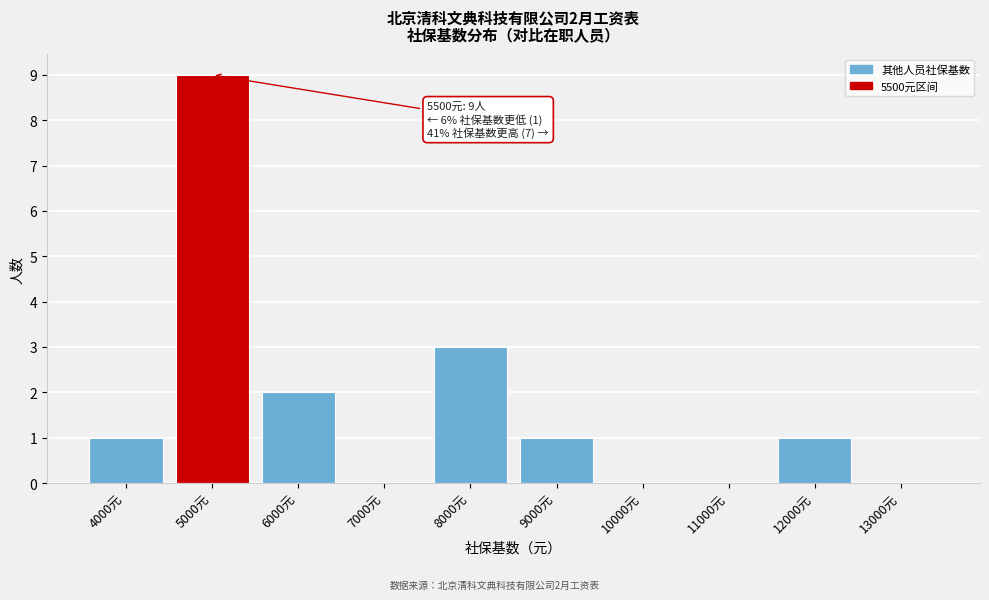

Reading right to left, transcribe all the data shown in this chart.

13000元=0	12000元=1	11000元=0	10000元=0	9000元=1	8000元=3	7000元=0	6000元=2	5000元=9	4000元=1